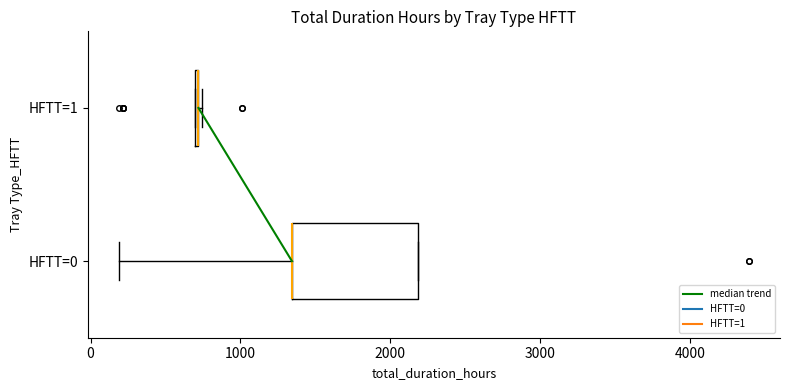

Reading bottom to top, read every box against the x-axis: the position of its median line, the range the box covers, and the ends of its whiskers. The values are not printed on the chart, so give them approximately, as read against the axis.

HFTT=0: median 1300 (drawn on the box's left edge), box 1300 to 2200, whiskers 200 to 2200
HFTT=1: box collapsed to a line at 700, whiskers 700 to 700